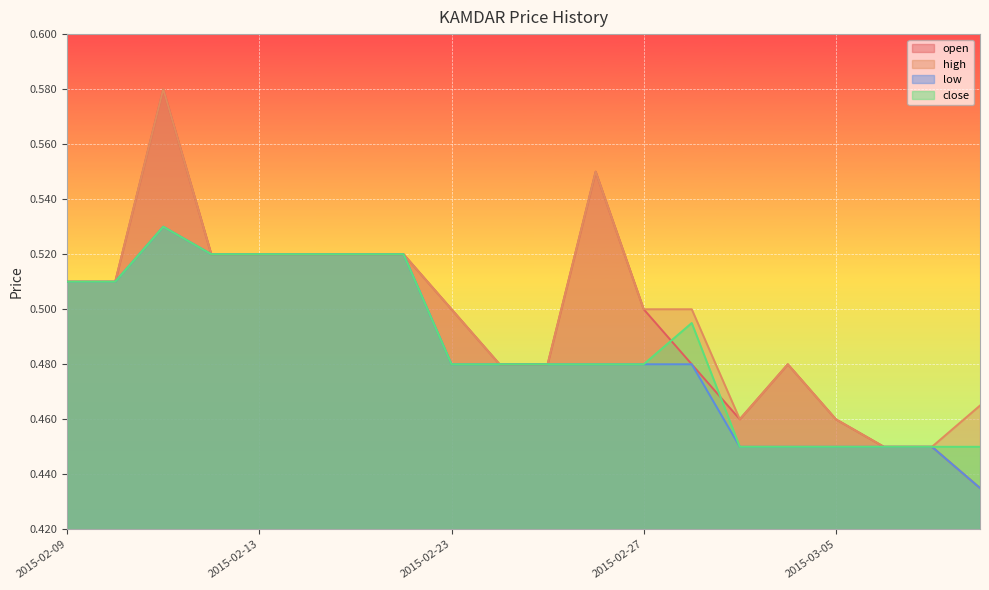

What position from the right is 2015-02-17?

14